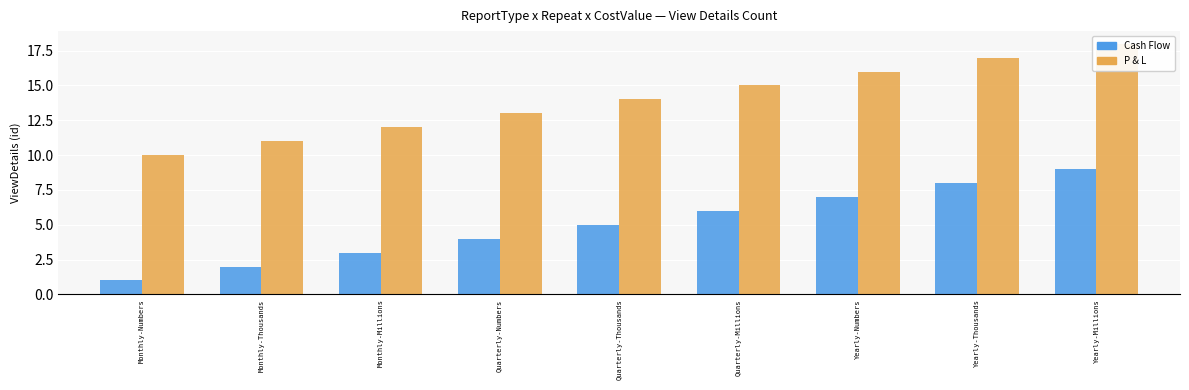

True or false: P & L has a value of 3 at Monthly-Millions.

False